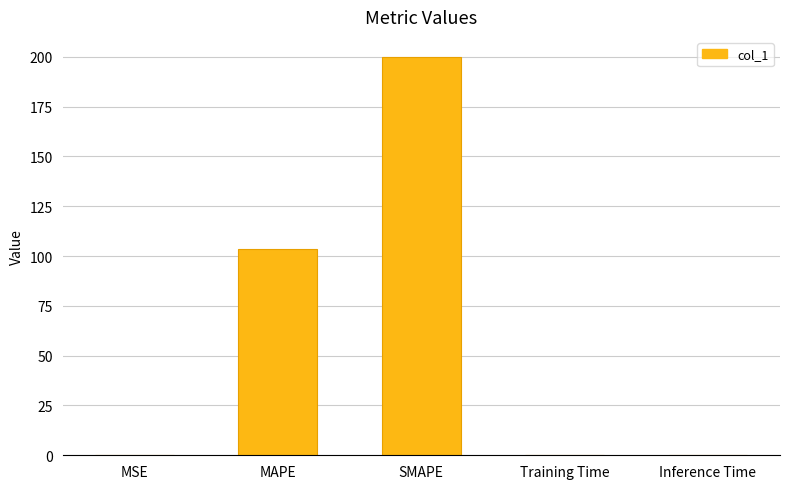

What is the maximum value shown in the chart?

200.0